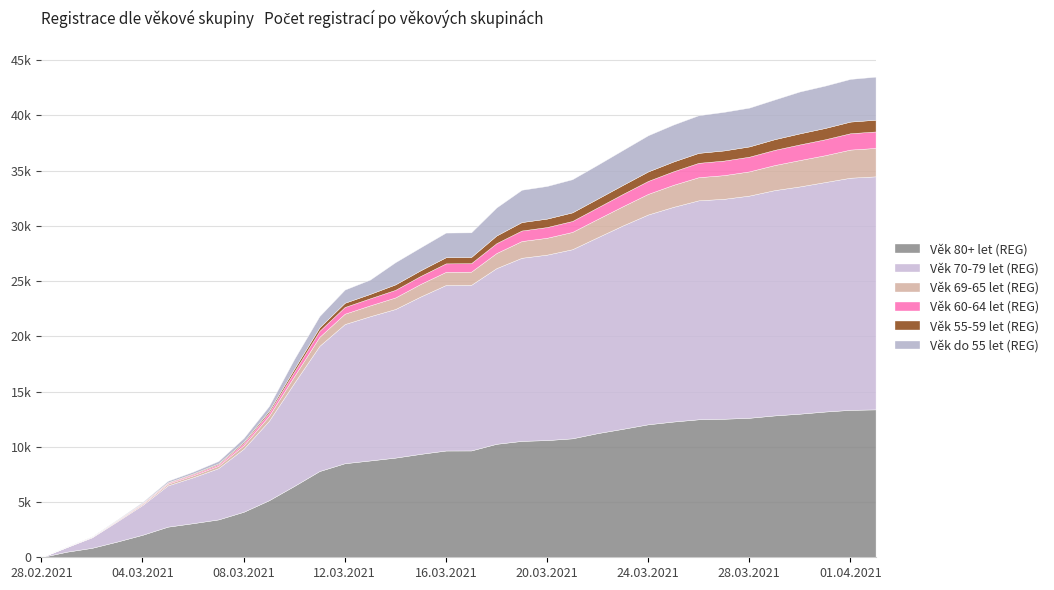

What is the sum of the Věk 55-59 let (REG) values at 24.03.2021 and 06.03.2021?

920